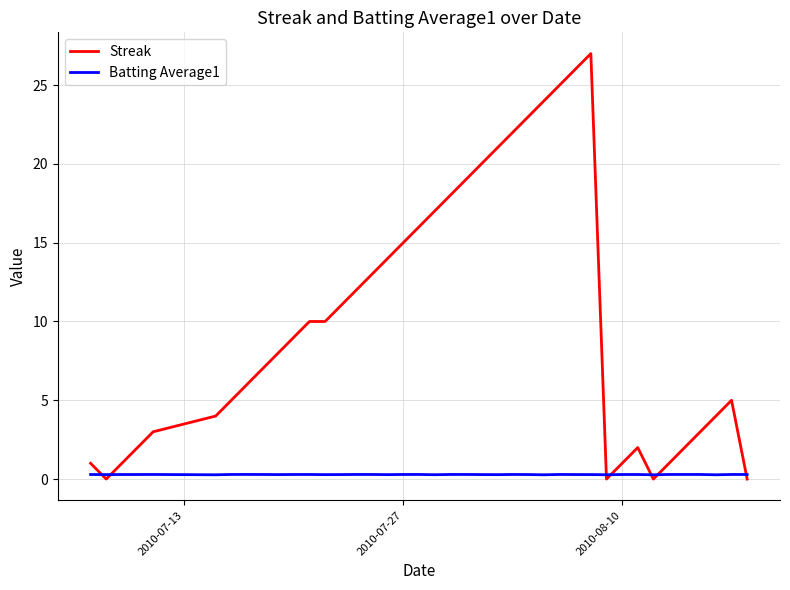

True or false: Streak has more than 0 points higher than both neighbors.

True